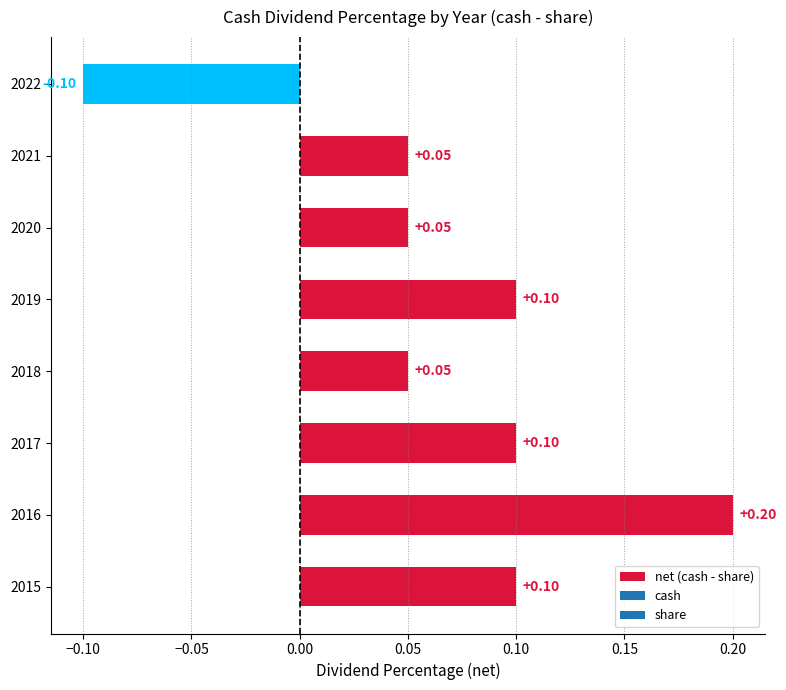

What is the sum of all values?

0.6